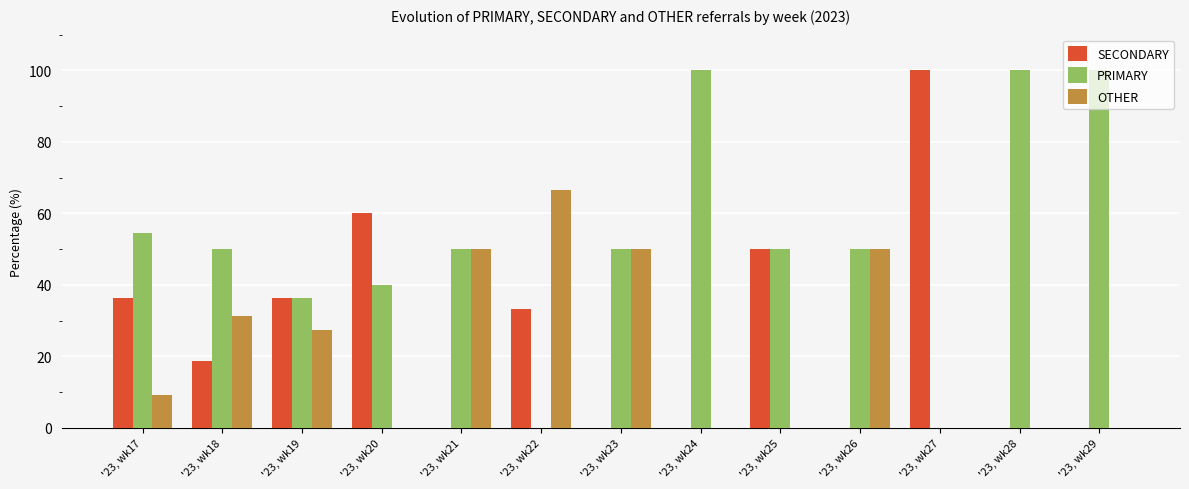

How many values in the OTHER series exceed 9?

7